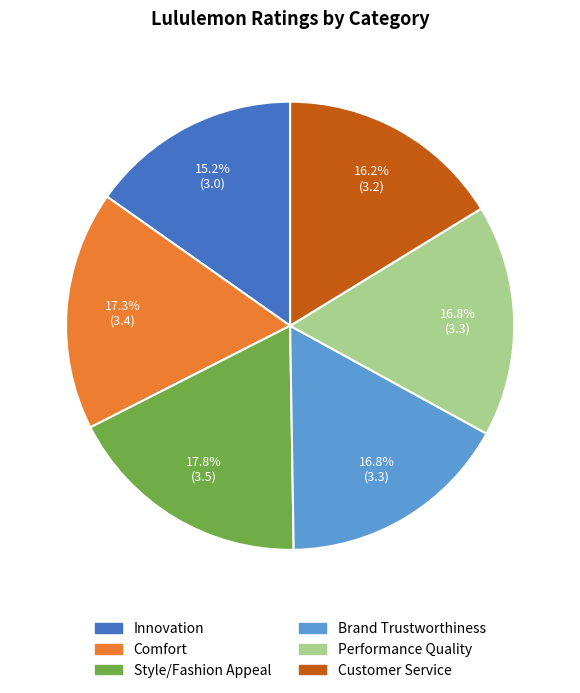

To the nearest percent, what percentage of the pie is Comfort?

17%